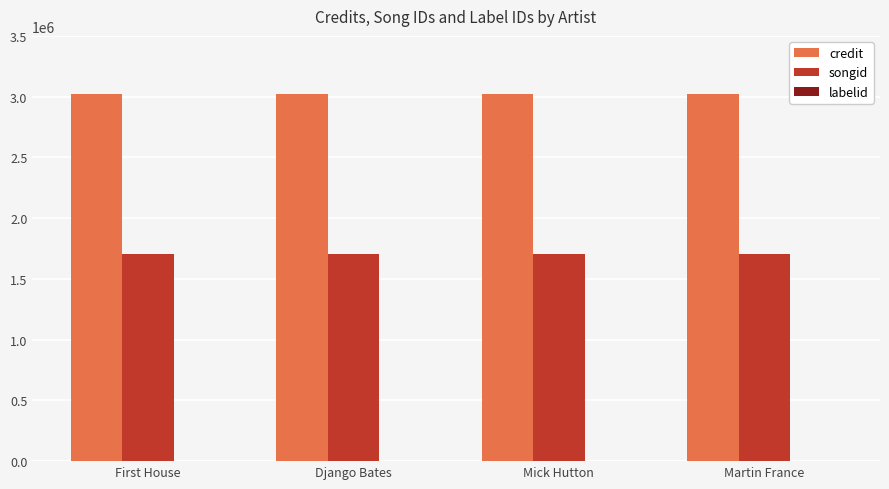

What is the sum of all songid values?

6805712